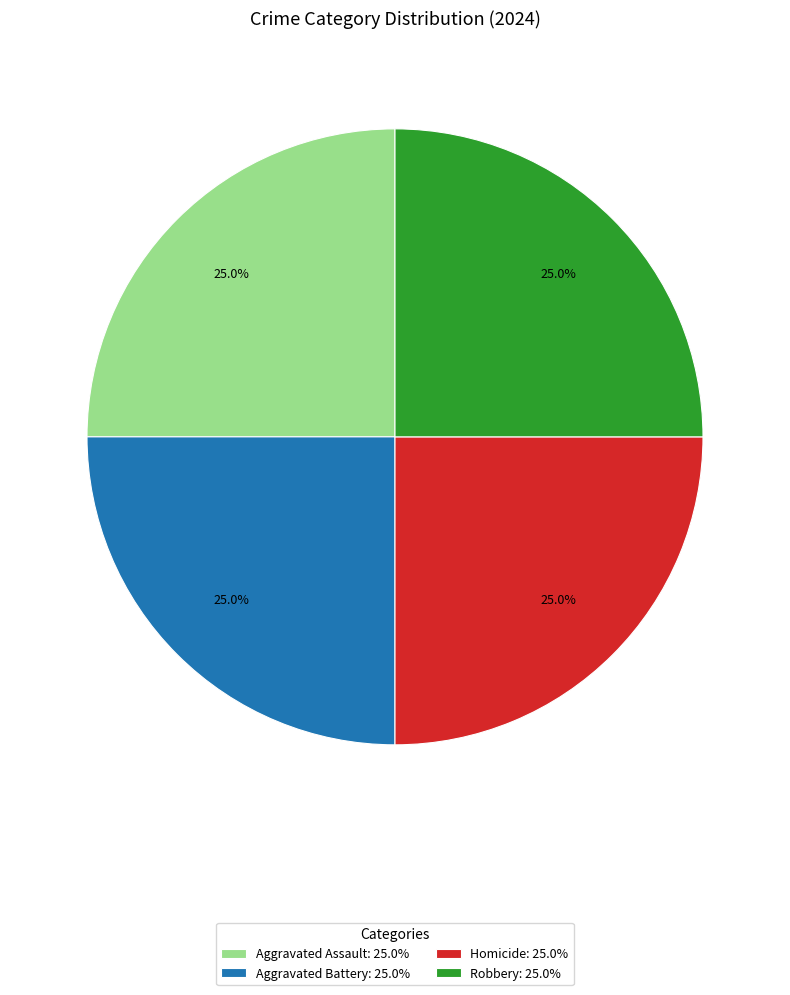

Does any single category account for the majority?

No